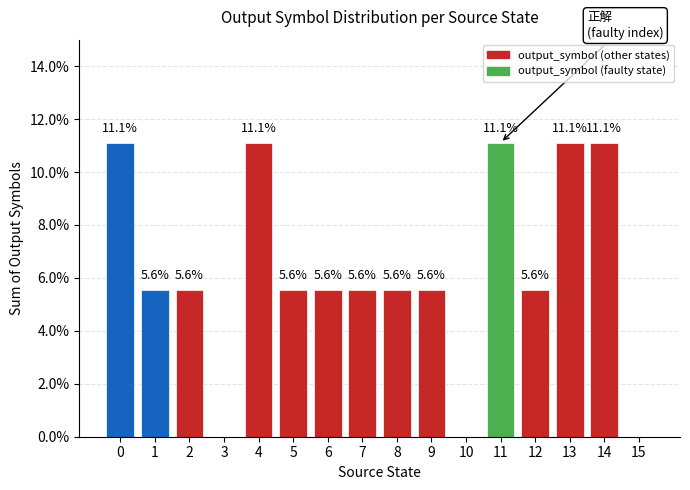

Approximately how many times larger is the value at 9 compared to 13?

0.5